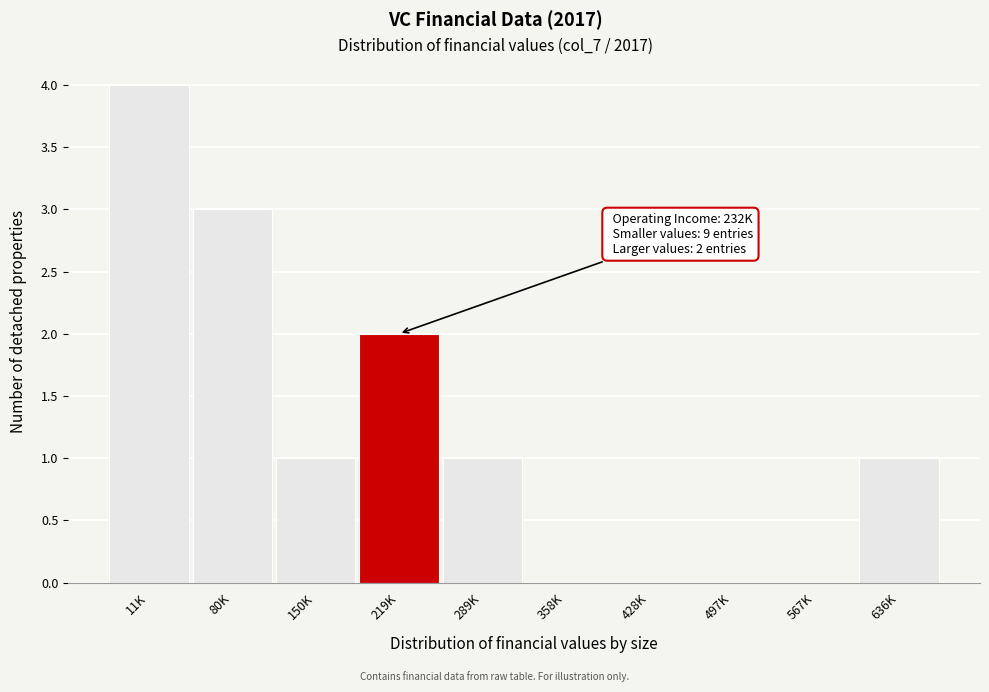

Reading left to right, list all the values displayed in this chart.

11K=4	80K=3	150K=1	219K=2	289K=1	358K=0	428K=0	497K=0	567K=0	636K=1